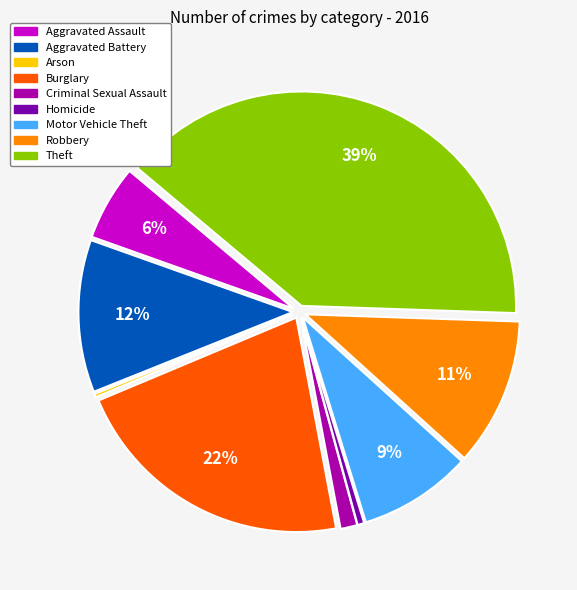

To the nearest percent, what portion does Motor Vehicle Theft represent?

9%